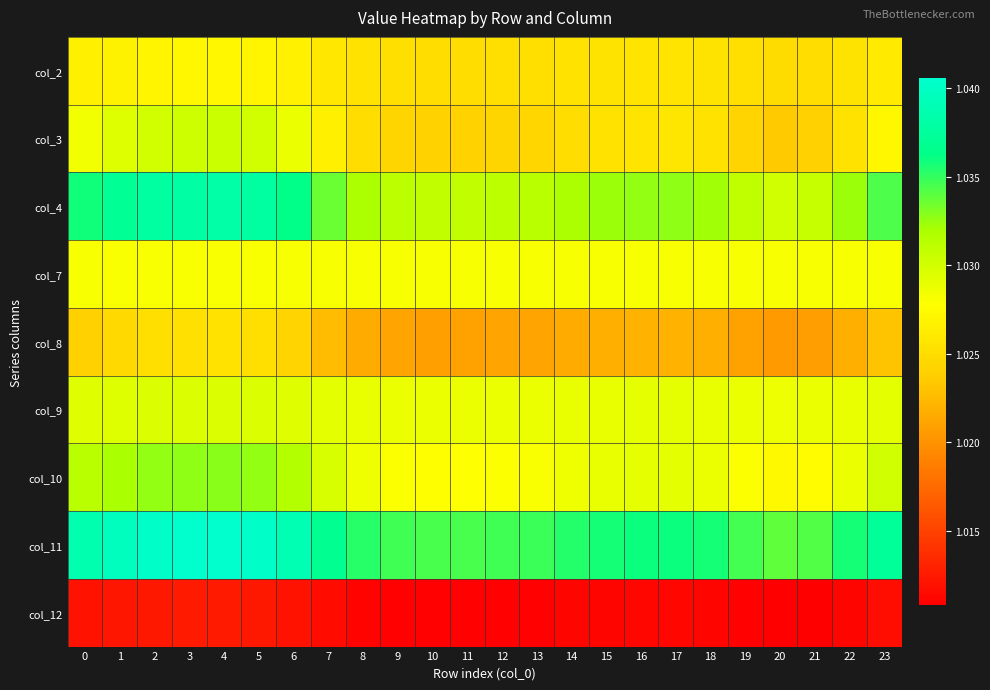

Reading left to right, transcribe all the data shown in this chart.

col_2: 0=1.0	1=1.0	2=1.0	3=1.0	4=1.0	5=1.0	6=1.0	7=1.0	8=1.0	9=1.0	10=1.0	11=1.0	12=1.0	13=1.0	14=1.0	15=1.0	16=1.0	17=1.0	18=1.0	19=1.0	20=1.0	21=1.0	22=1.0	23=1.0
col_3: 0=1.0	1=1.0	2=1.0	3=1.0	4=1.0	5=1.0	6=1.0	7=1.0	8=1.0	9=1.0	10=1.0	11=1.0	12=1.0	13=1.0	14=1.0	15=1.0	16=1.0	17=1.0	18=1.0	19=1.0	20=1.0	21=1.0	22=1.0	23=1.0
col_4: 0=1.0	1=1.0	2=1.0	3=1.0	4=1.0	5=1.0	6=1.0	7=1.0	8=1.0	9=1.0	10=1.0	11=1.0	12=1.0	13=1.0	14=1.0	15=1.0	16=1.0	17=1.0	18=1.0	19=1.0	20=1.0	21=1.0	22=1.0	23=1.0
col_7: 0=1.0	1=1.0	2=1.0	3=1.0	4=1.0	5=1.0	6=1.0	7=1.0	8=1.0	9=1.0	10=1.0	11=1.0	12=1.0	13=1.0	14=1.0	15=1.0	16=1.0	17=1.0	18=1.0	19=1.0	20=1.0	21=1.0	22=1.0	23=1.0
col_8: 0=1.0	1=1.0	2=1.0	3=1.0	4=1.0	5=1.0	6=1.0	7=1.0	8=1.0	9=1.0	10=1.0	11=1.0	12=1.0	13=1.0	14=1.0	15=1.0	16=1.0	17=1.0	18=1.0	19=1.0	20=1.0	21=1.0	22=1.0	23=1.0
col_9: 0=1.0	1=1.0	2=1.0	3=1.0	4=1.0	5=1.0	6=1.0	7=1.0	8=1.0	9=1.0	10=1.0	11=1.0	12=1.0	13=1.0	14=1.0	15=1.0	16=1.0	17=1.0	18=1.0	19=1.0	20=1.0	21=1.0	22=1.0	23=1.0
col_10: 0=1.0	1=1.0	2=1.0	3=1.0	4=1.0	5=1.0	6=1.0	7=1.0	8=1.0	9=1.0	10=1.0	11=1.0	12=1.0	13=1.0	14=1.0	15=1.0	16=1.0	17=1.0	18=1.0	19=1.0	20=1.0	21=1.0	22=1.0	23=1.0
col_11: 0=1.0	1=1.0	2=1.0	3=1.0	4=1.0	5=1.0	6=1.0	7=1.0	8=1.0	9=1.0	10=1.0	11=1.0	12=1.0	13=1.0	14=1.0	15=1.0	16=1.0	17=1.0	18=1.0	19=1.0	20=1.0	21=1.0	22=1.0	23=1.0
col_12: 0=1.0	1=1.0	2=1.0	3=1.0	4=1.0	5=1.0	6=1.0	7=1.0	8=1.0	9=1.0	10=1.0	11=1.0	12=1.0	13=1.0	14=1.0	15=1.0	16=1.0	17=1.0	18=1.0	19=1.0	20=1.0	21=1.0	22=1.0	23=1.0